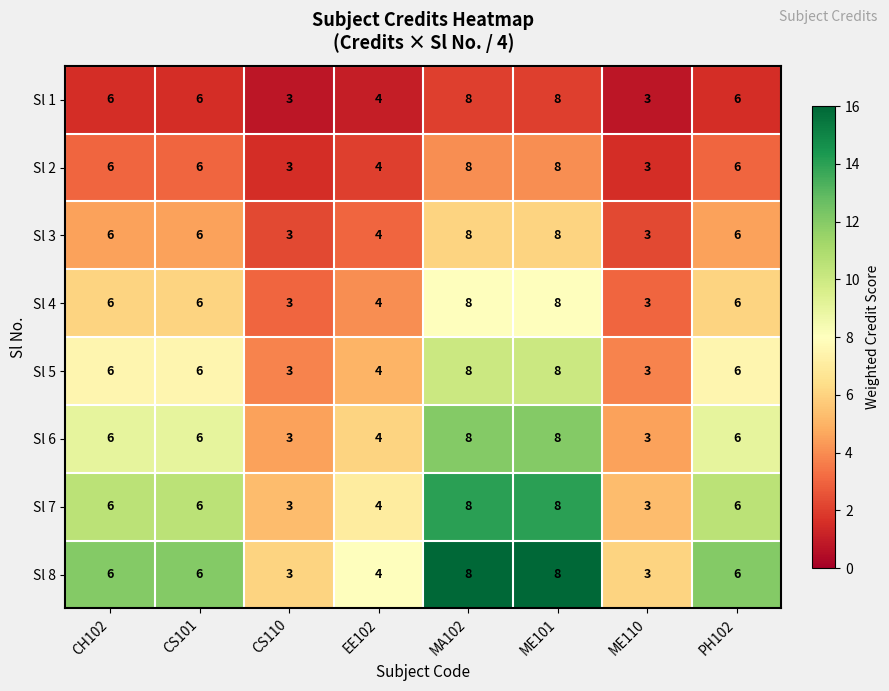

What is the lowest value of the Sl 3 series?

3